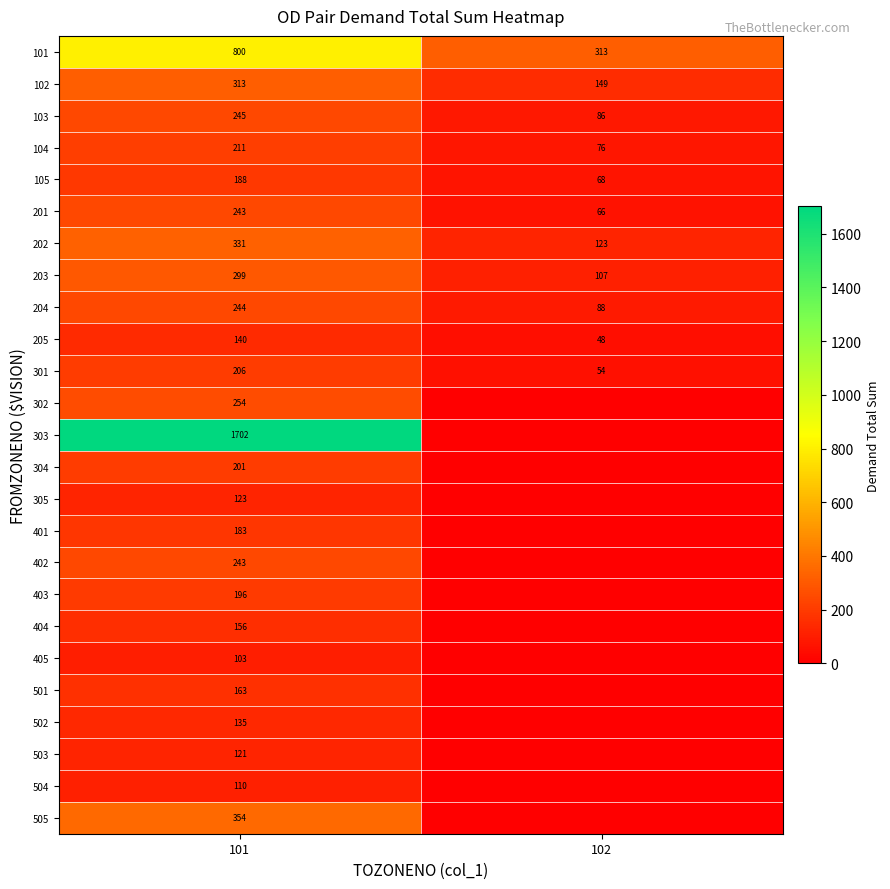

Is it true that 101 equals 800 at 101?

True